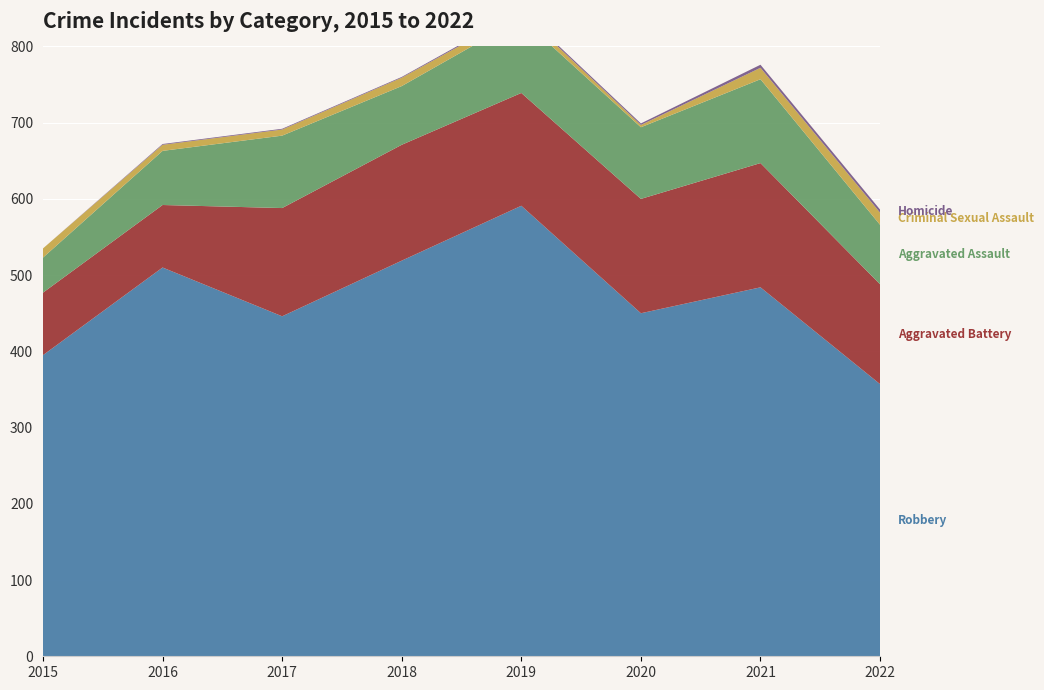

Reading left to right, transcribe all the data shown in this chart.

Robbery: 395	510	446	519	591	450	484	357
Aggravated Battery: 82	82	142	152	148	150	163	131
Aggravated Assault: 46	71	95	77	98	94	110	78
Criminal Sexual Assault: 12	8	8	11	8	3	15	16
Homicide: 0	1	1	1	2	2	4	4